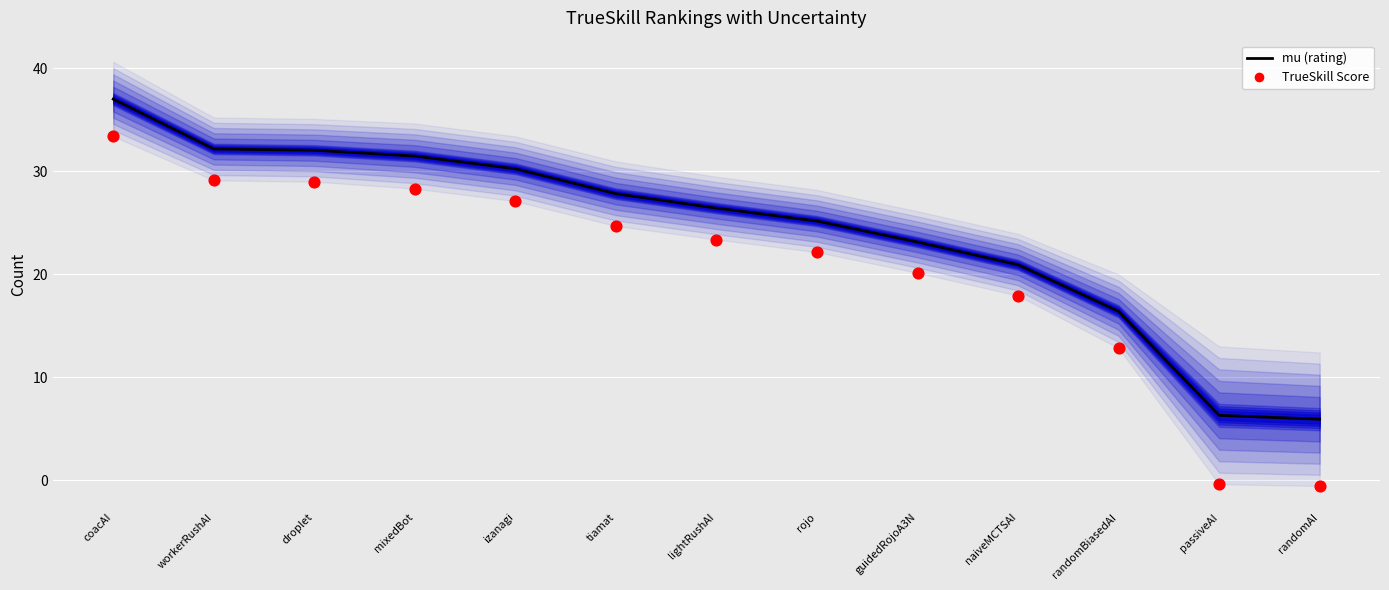

What is the total value across all series at rojo?

47.3